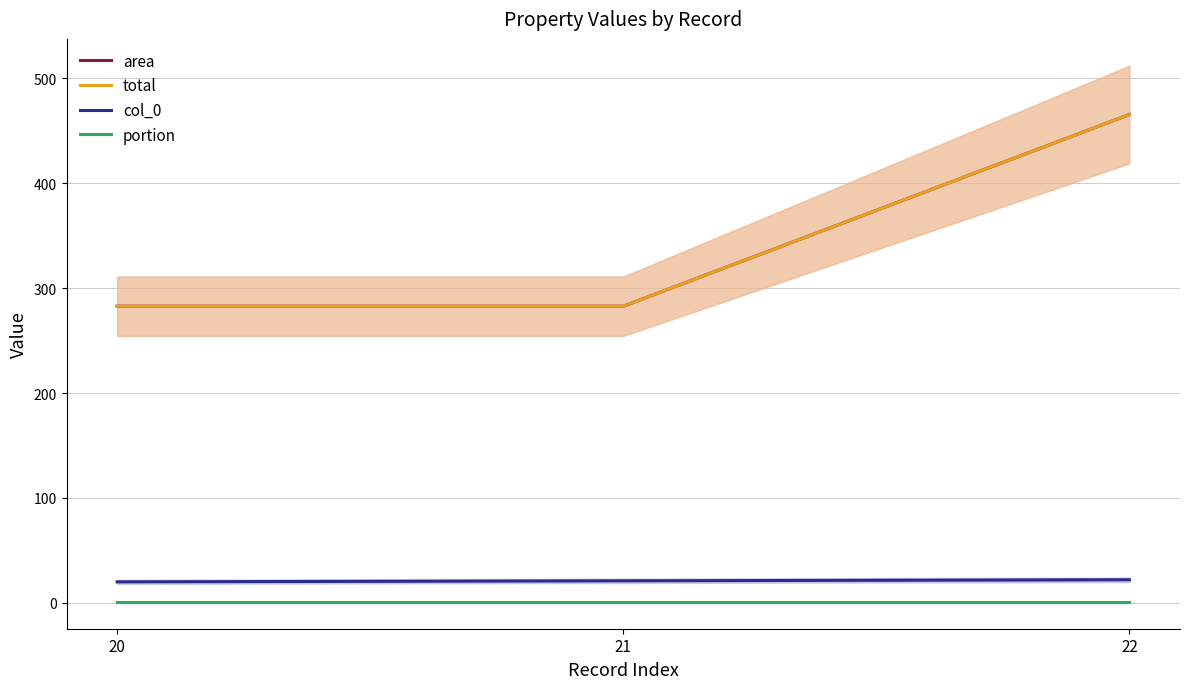

At how many categories does at least one series exceed 188?

3